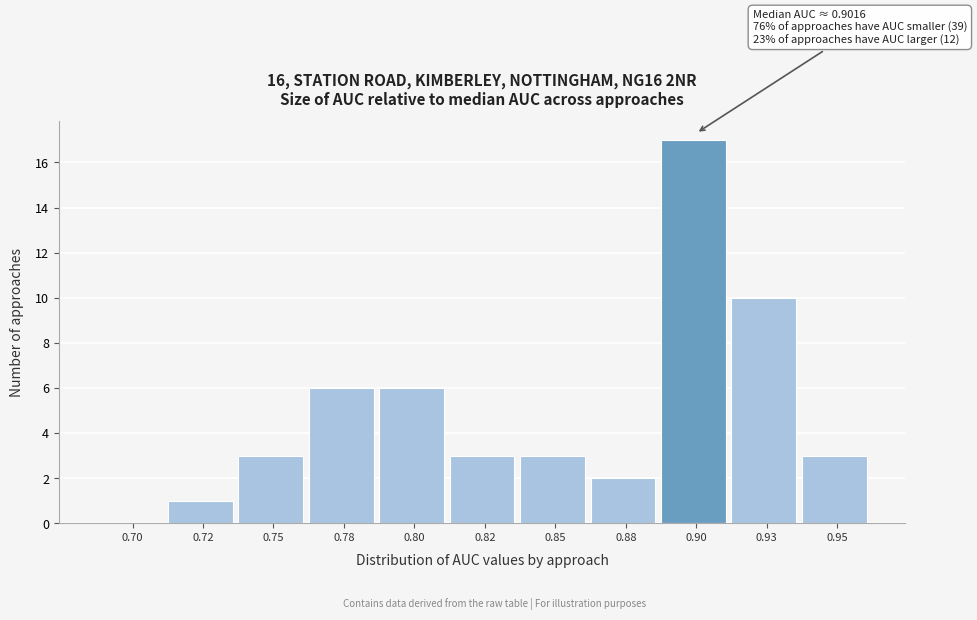

Reading right to left, transcribe all the data shown in this chart.

0.95=3	0.93=10	0.90=17	0.88=2	0.85=3	0.82=3	0.80=6	0.78=6	0.75=3	0.72=1	0.70=0